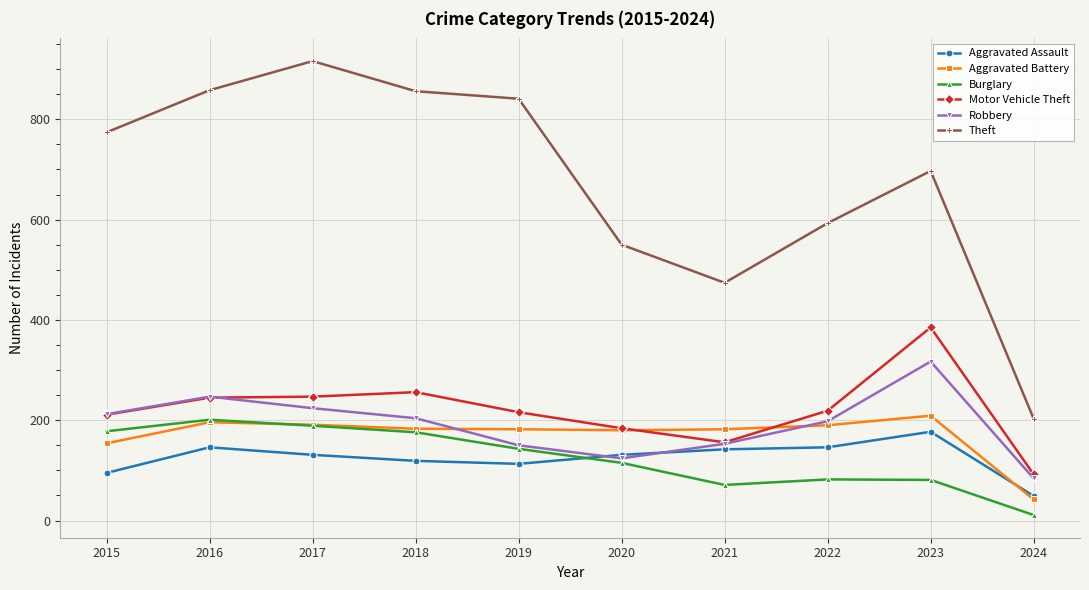

True or false: Motor Vehicle Theft and Theft cross at least once.

False